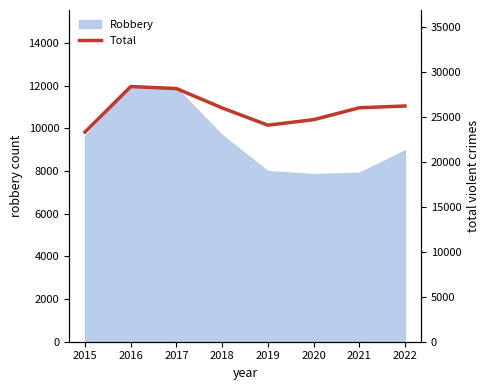

Which label corresponds to the largest value in the chart?

2016